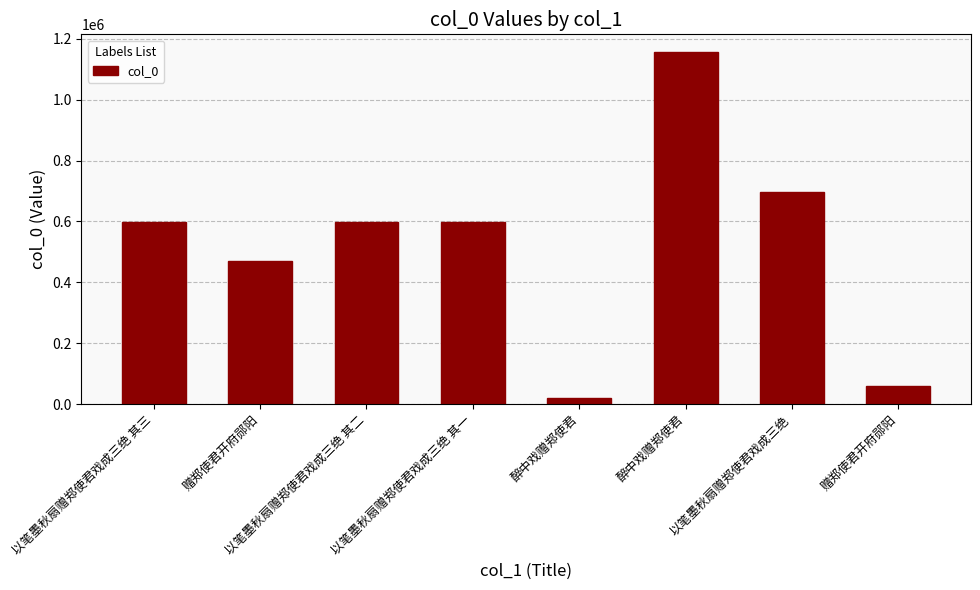

List the labels in order of value, smallest first.

醉中戏赠郑使君, 赠郑使君开府郧阳, 赠郑使君开府郧阳, 以笔墨秋扇赠郑使君戏成三绝 其一, 以笔墨秋扇赠郑使君戏成三绝 其二, 以笔墨秋扇赠郑使君戏成三绝 其三, 以笔墨秋扇赠郑使君戏成三绝, 醉中戏赠郑使君